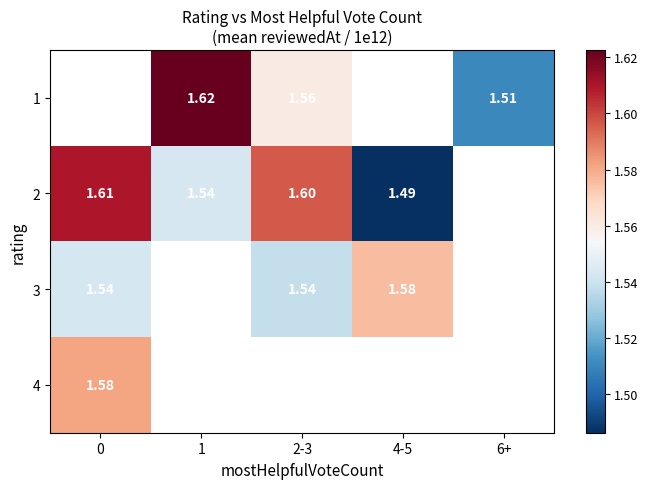

At which category does the chart reach its peak across all series?

1